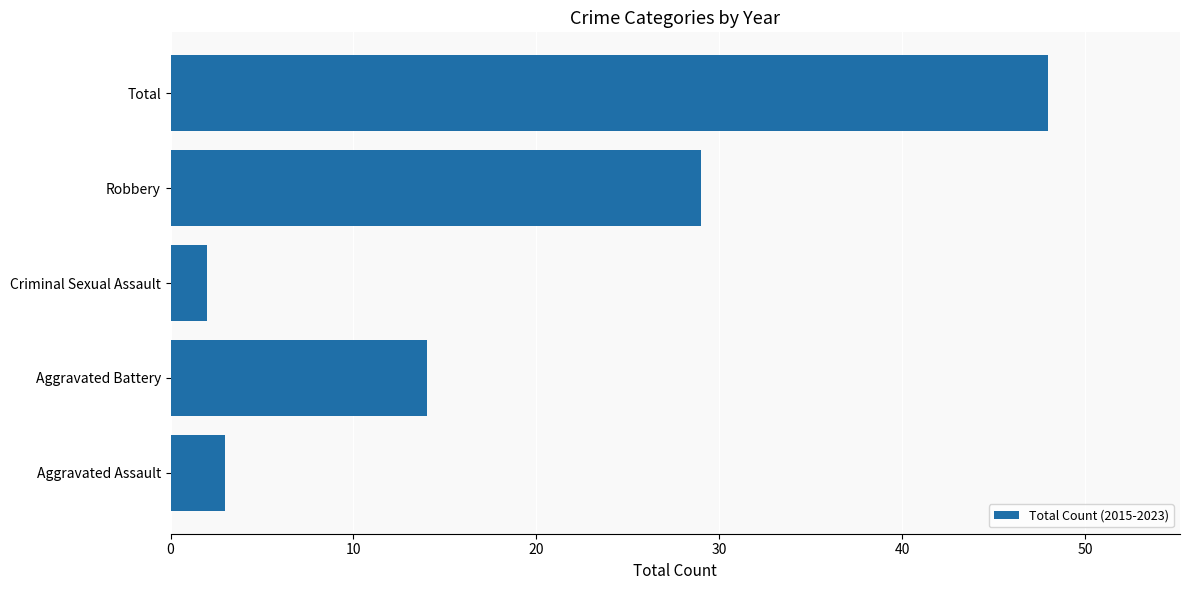

What is the difference between the maximum and minimum values?

46